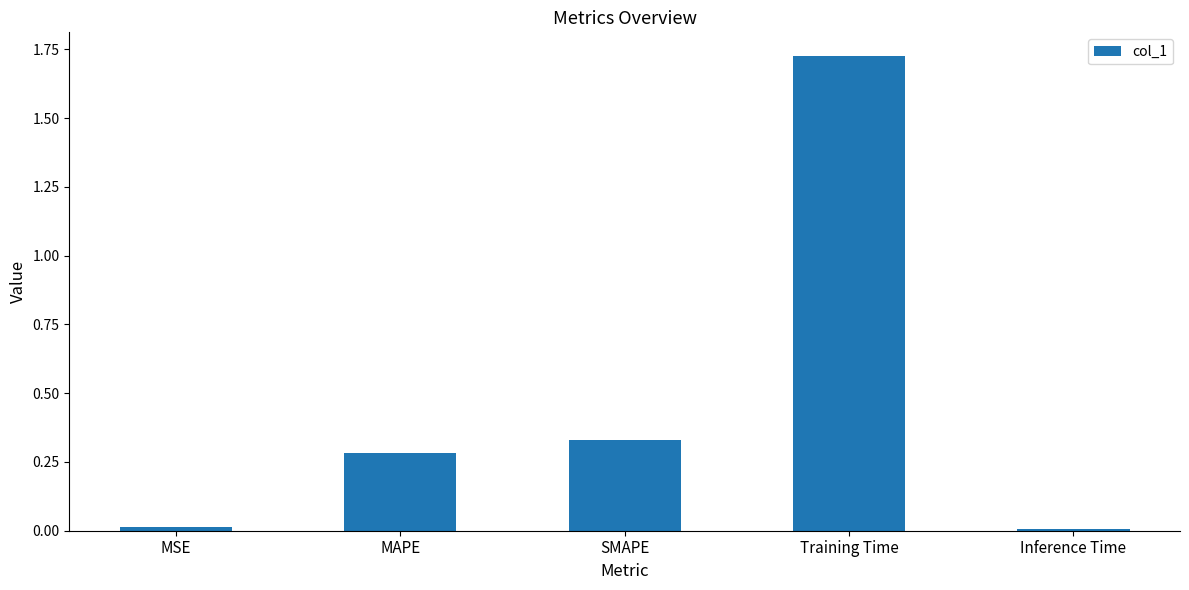

What is the label of the 4th bar from the right?

MAPE